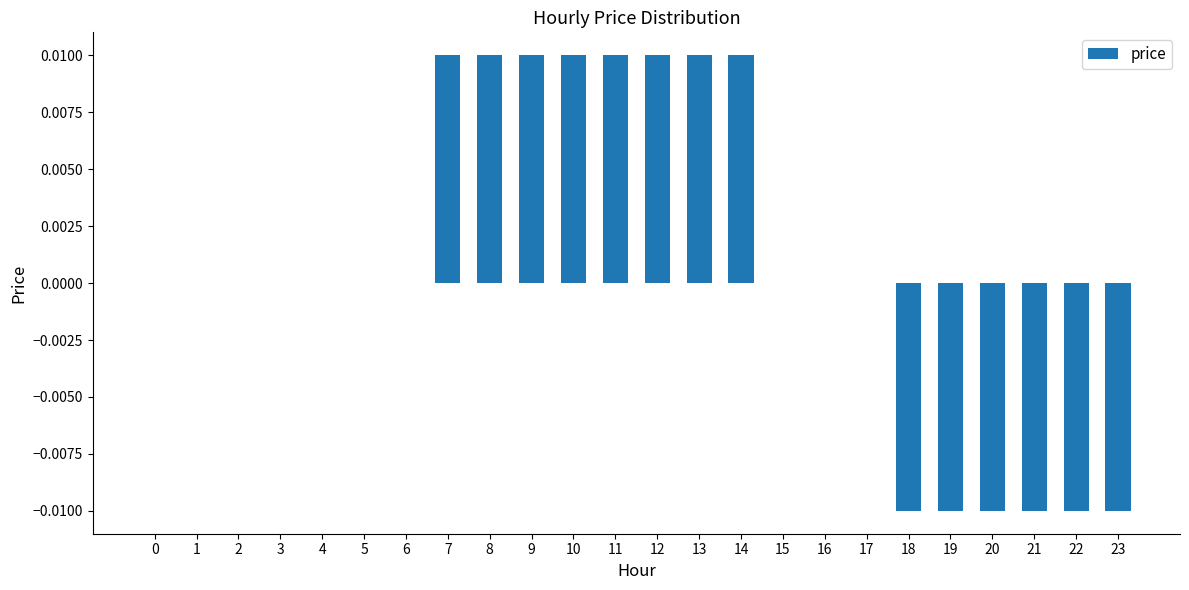

Is it true that the value at 1 is 0.0?

True